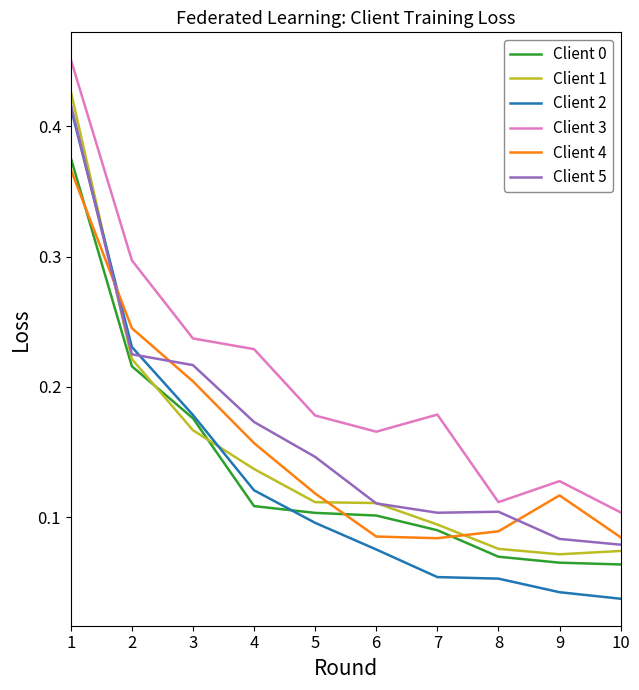

At which category is the sum across all series the highest?

1